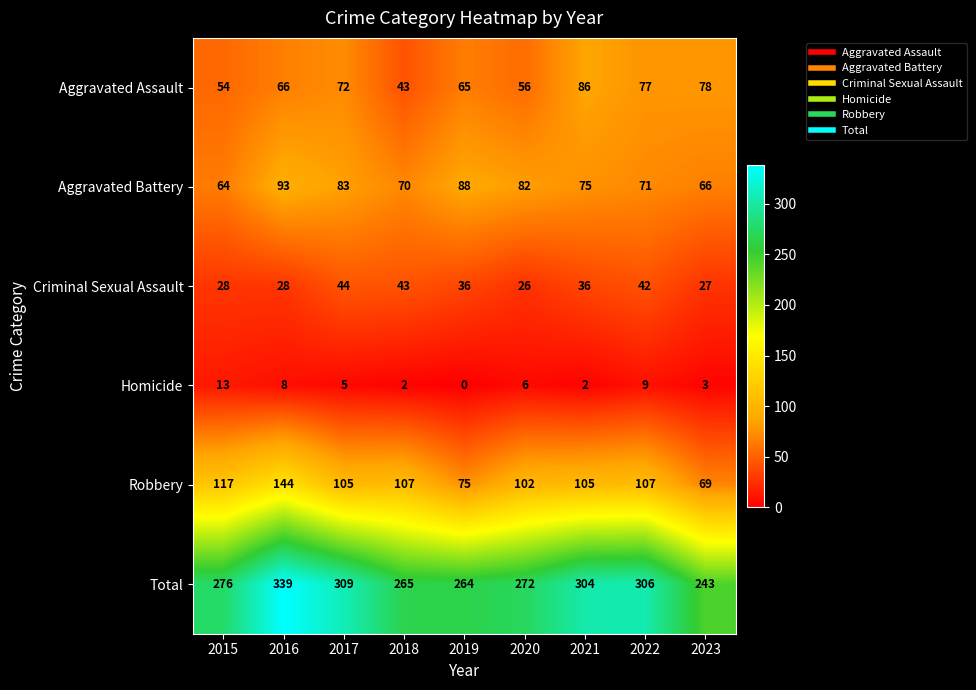

What is the difference between the highest and lowest values at 2022?

297